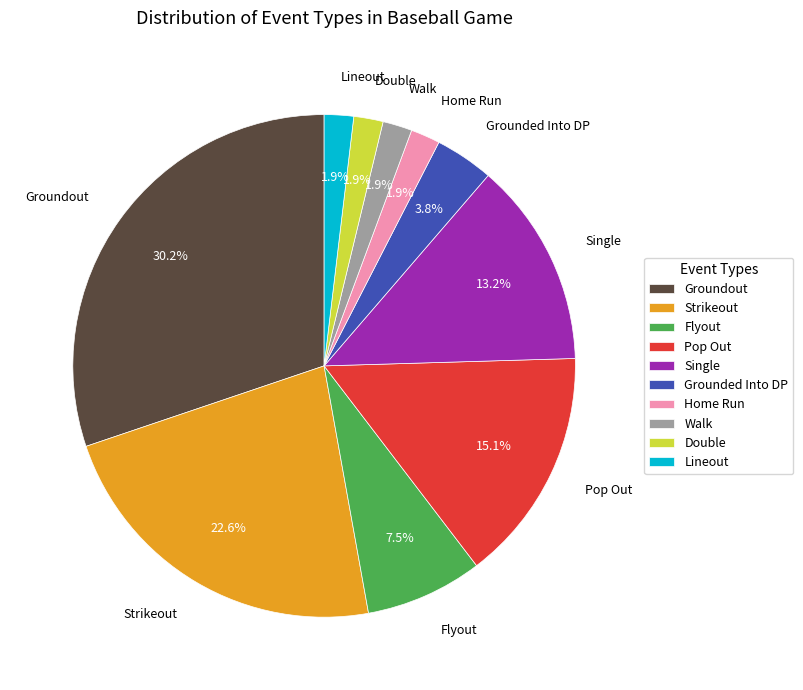

Does Flyout account for over 50% of the chart?

No